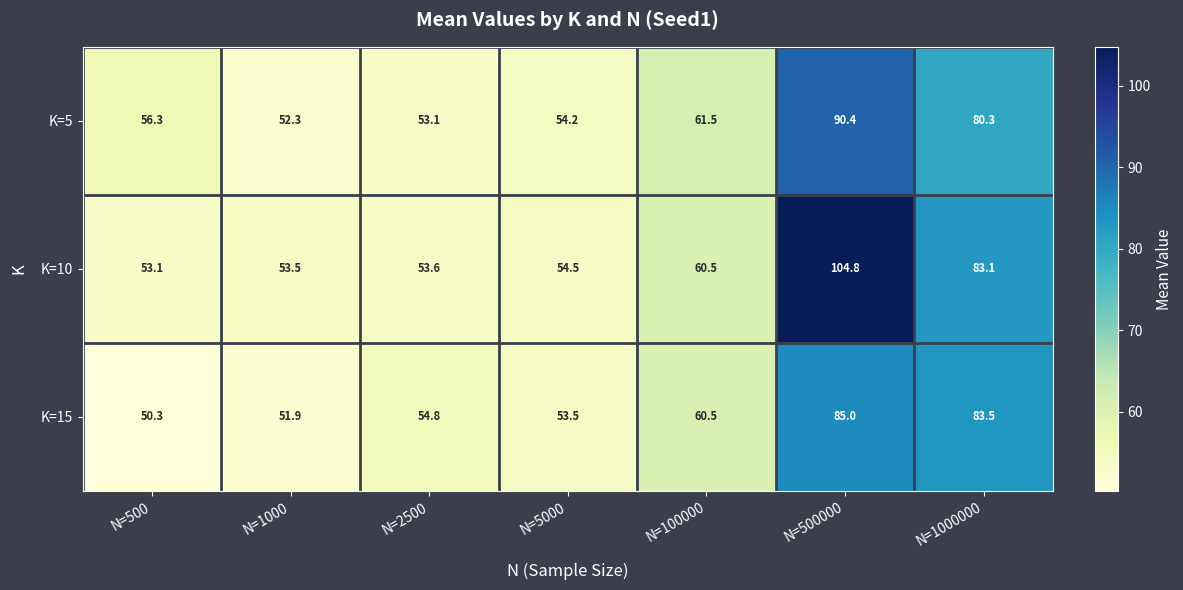

How many series are shown in this chart?

3